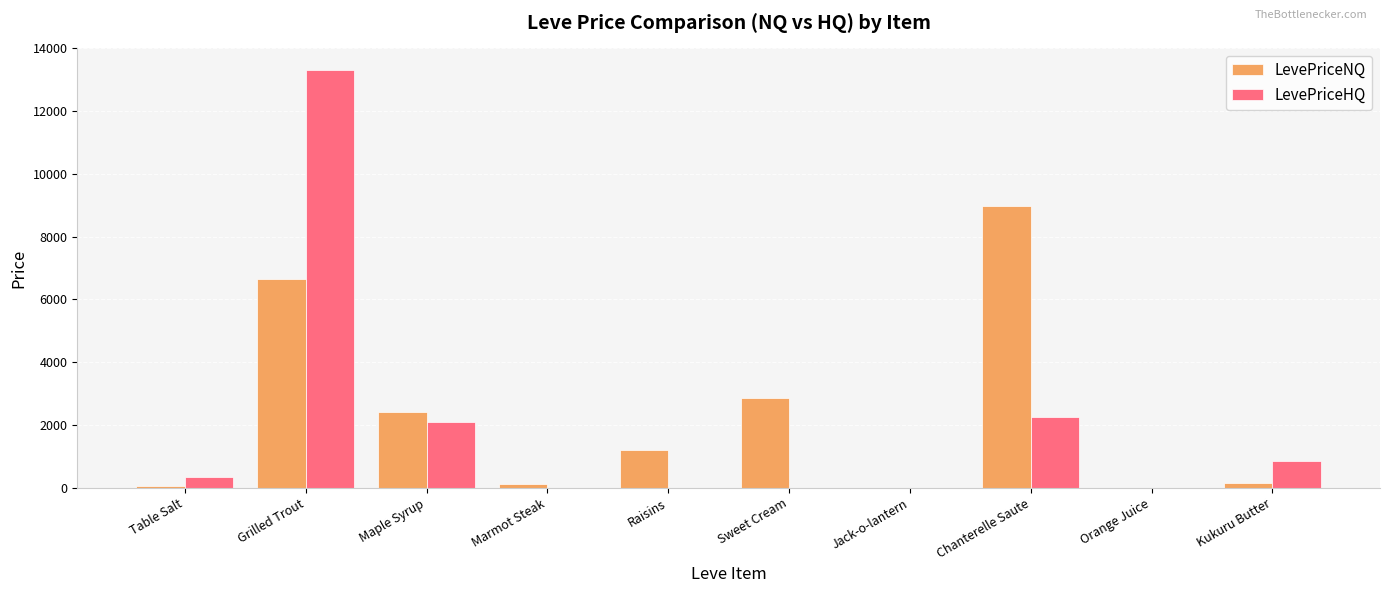

What value does the LevePriceHQ series have at Chanterelle Saute?

2250.0